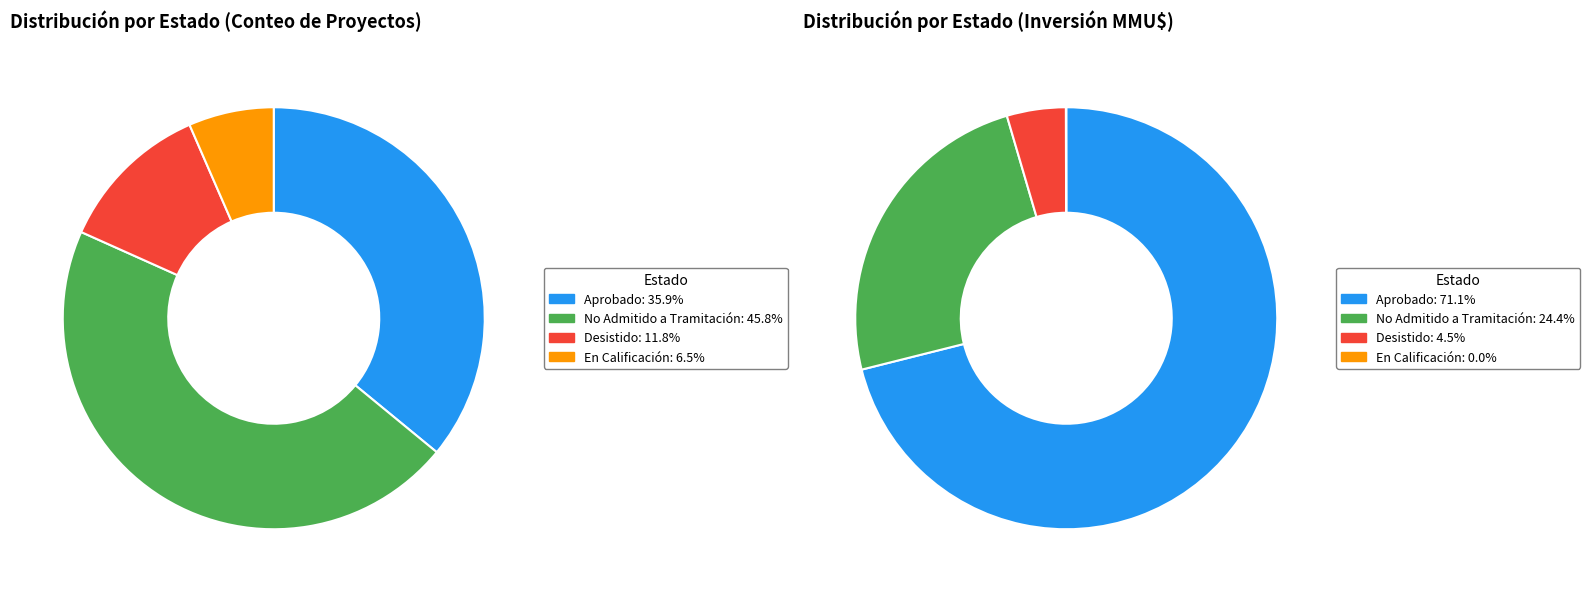

To the nearest percent, what is the average slice percentage?

25%